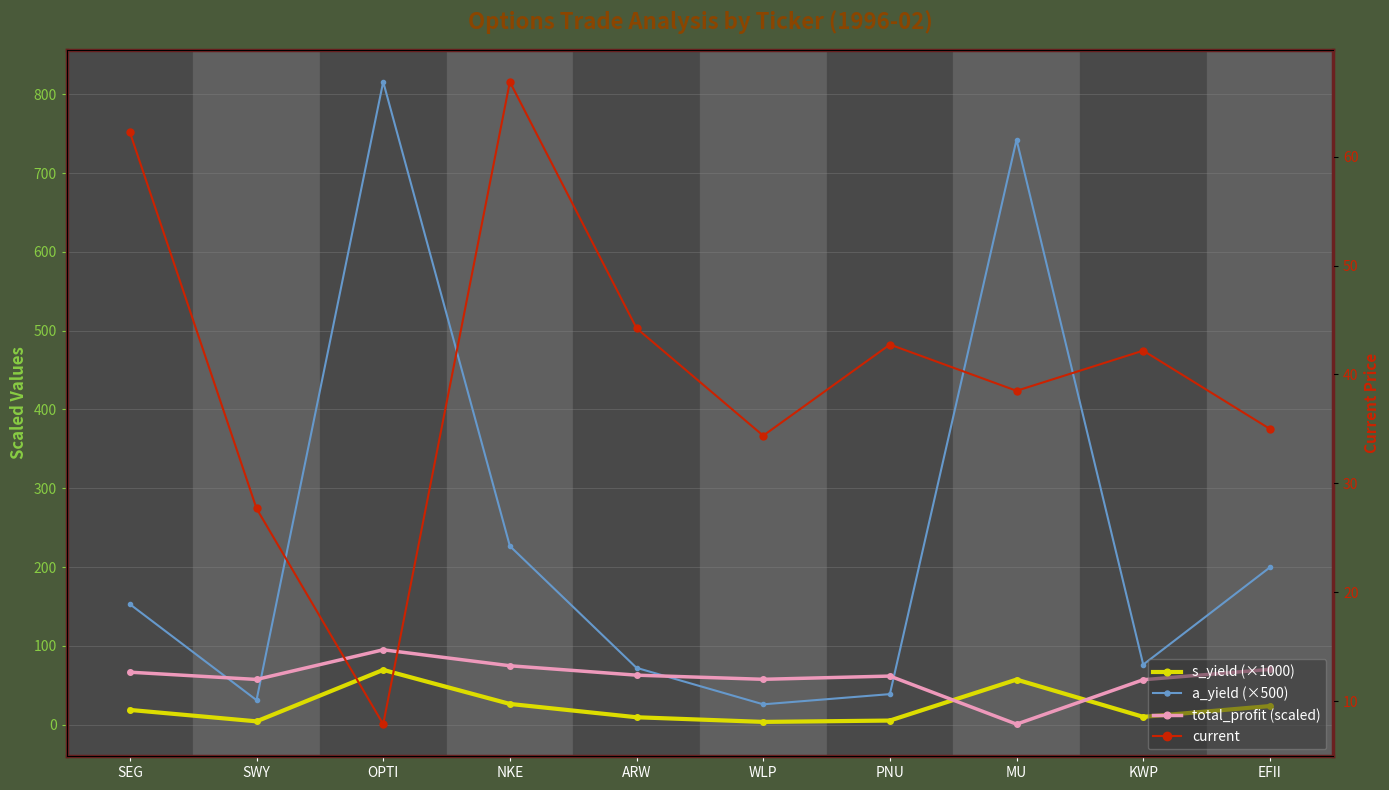

How many data points in s_yield (×1000) are less than 18?

5